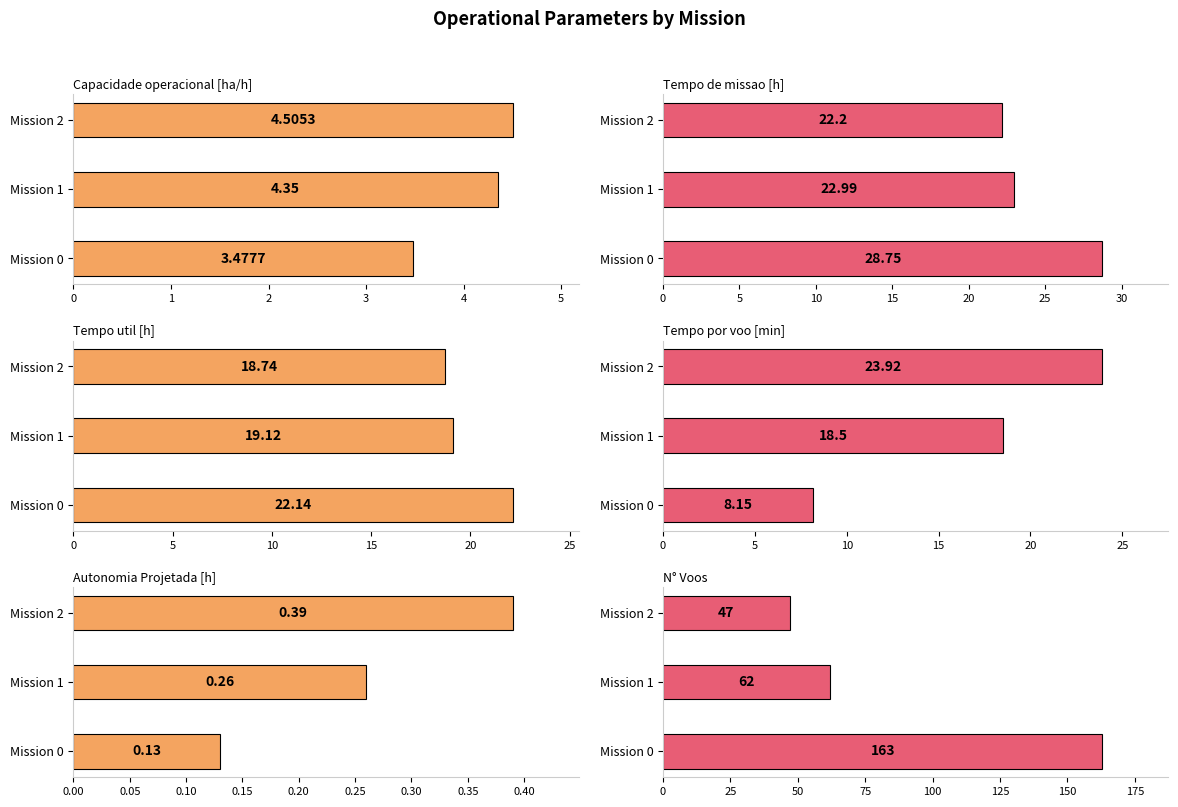

What are all the series names shown in the legend?

Capacidade operacional [ha/h], Tempo de missao [h], Tempo util [h], Tempo por voo [min], Autonomia Projetada [h], N° Voos